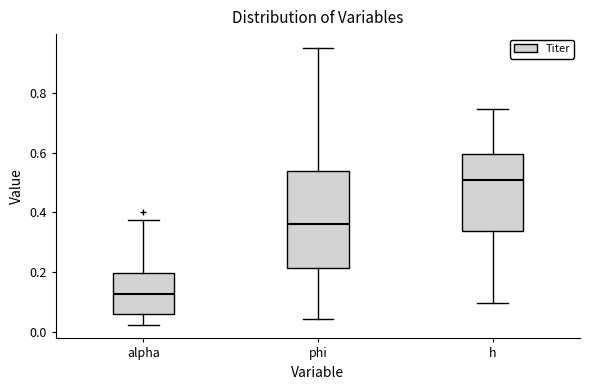

Reading left to right, read every box against the y-axis: the position of its median line, the range the box covers, and the ends of its whiskers. The values are not printed on the chart, so give them approximately, as read against the axis.

alpha: median 0.12, box 0.06 to 0.20, whiskers 0.02 to 0.38
phi: median 0.36, box 0.22 to 0.54, whiskers 0.04 to 0.96
h: median 0.50, box 0.34 to 0.60, whiskers 0.10 to 0.74